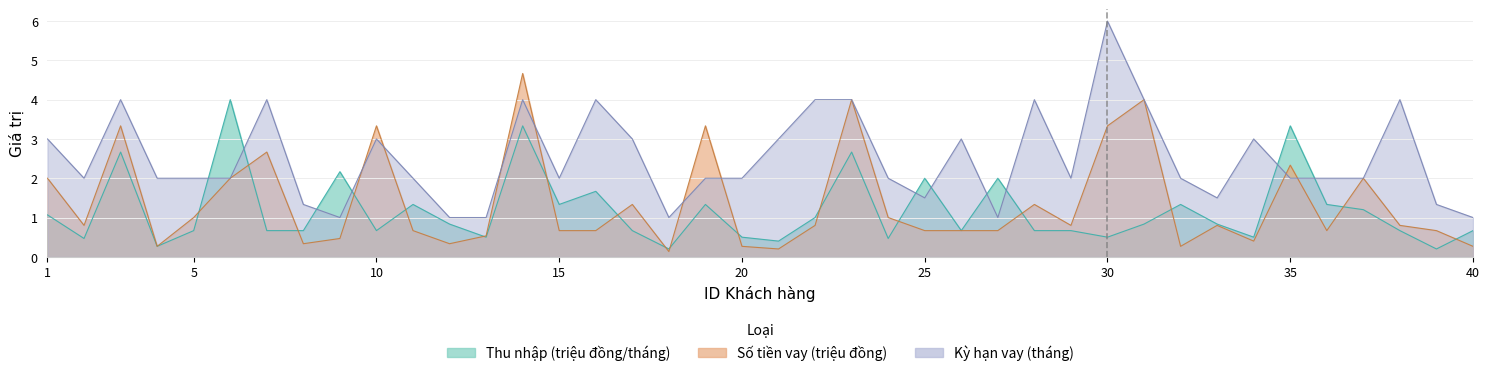

Is the value of Ky han vay at 5 greater than the value of Thu nhap at 14?

No